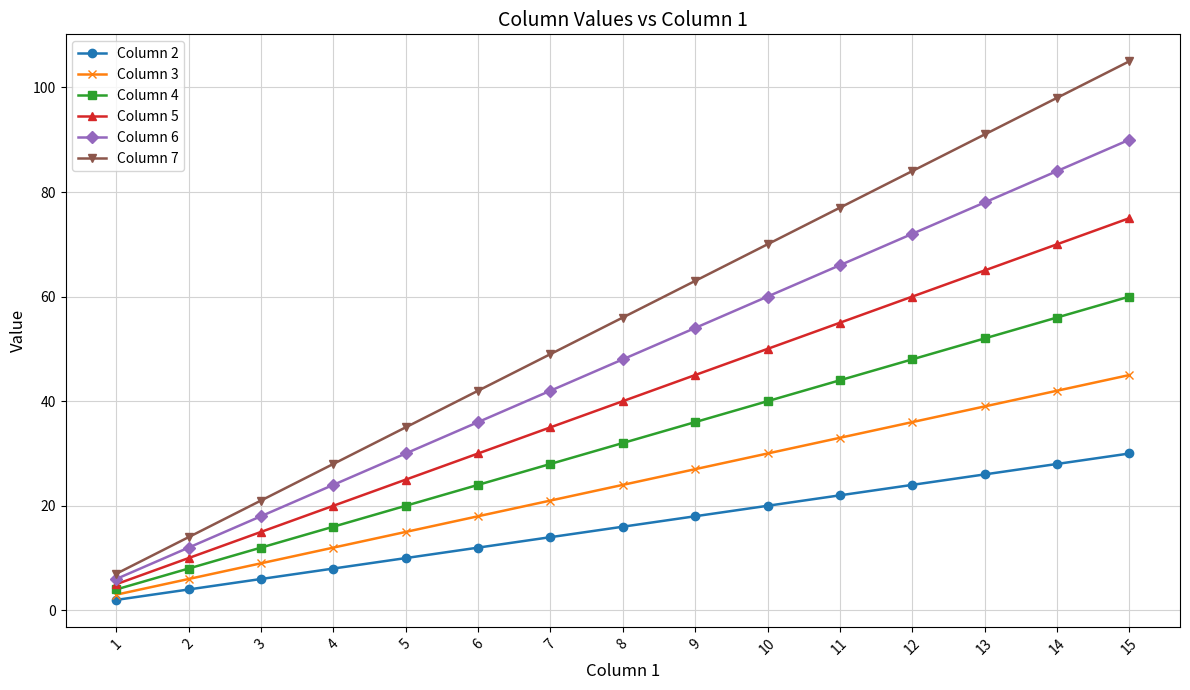

True or false: Column 2 and Column 6 intersect in this chart.

False